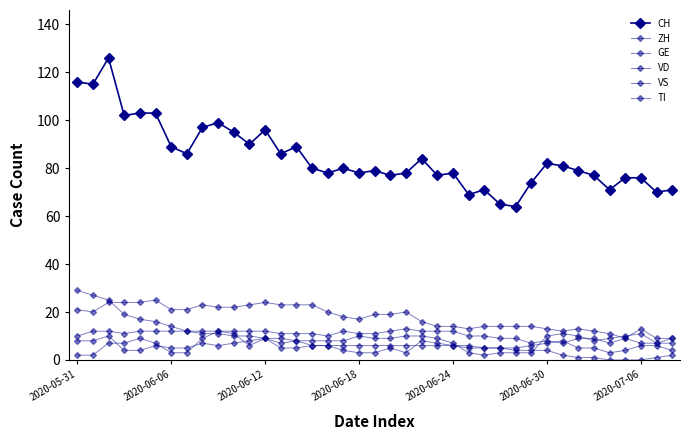

At how many categories does at least one series exceed 84?

15